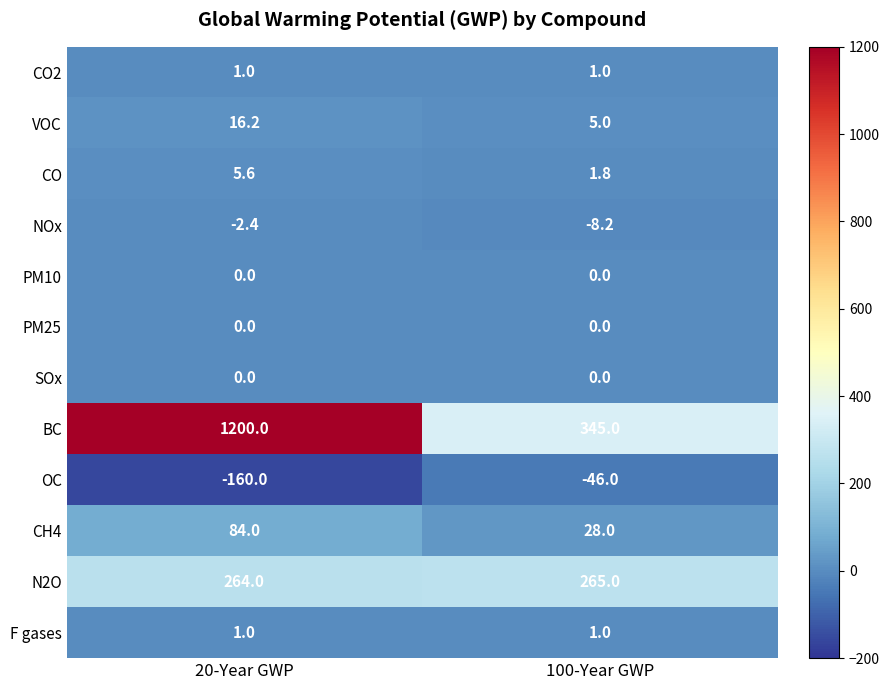

What is the total value across all series at 100-Year GWP?

592.6